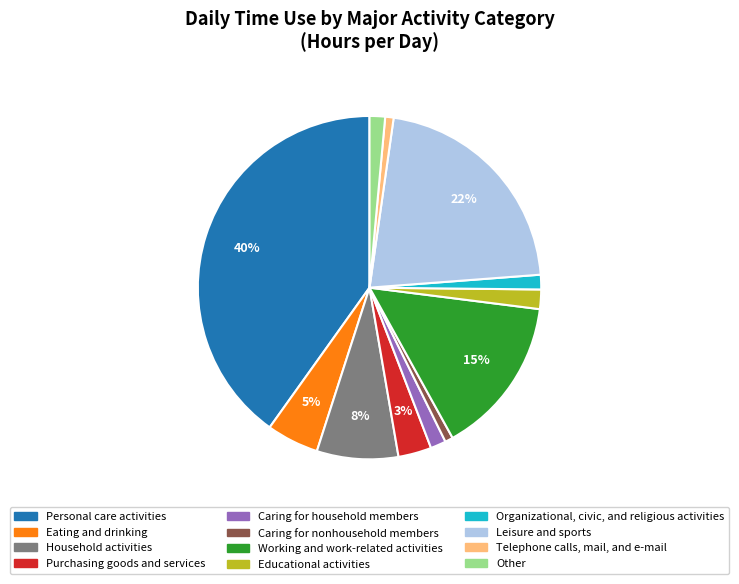

To the nearest percent, what is the difference between the largest and smallest slice percentages?

39%